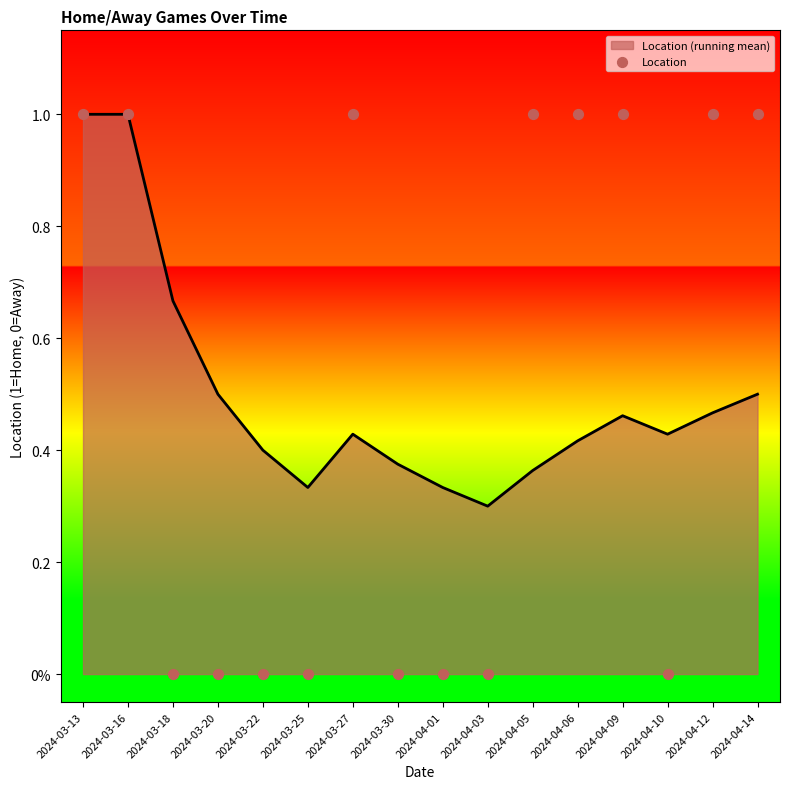

Which has a higher value, 2024-04-14 or 2024-04-01?

2024-04-14